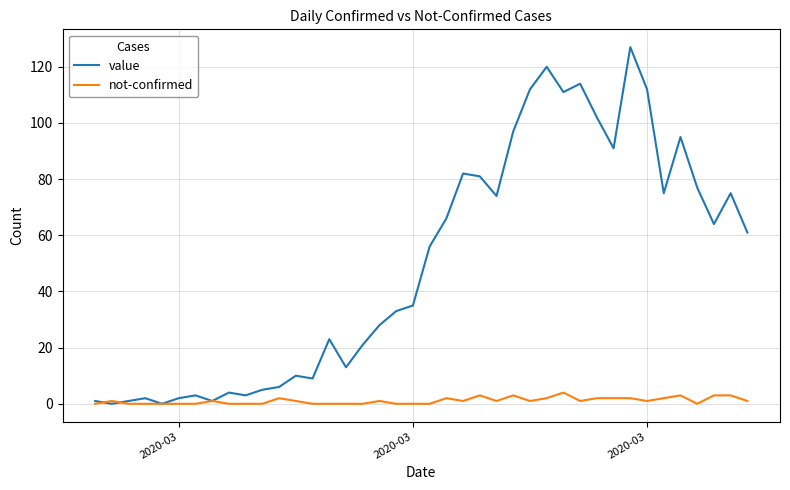

What is the maximum value for not-confirmed?

4